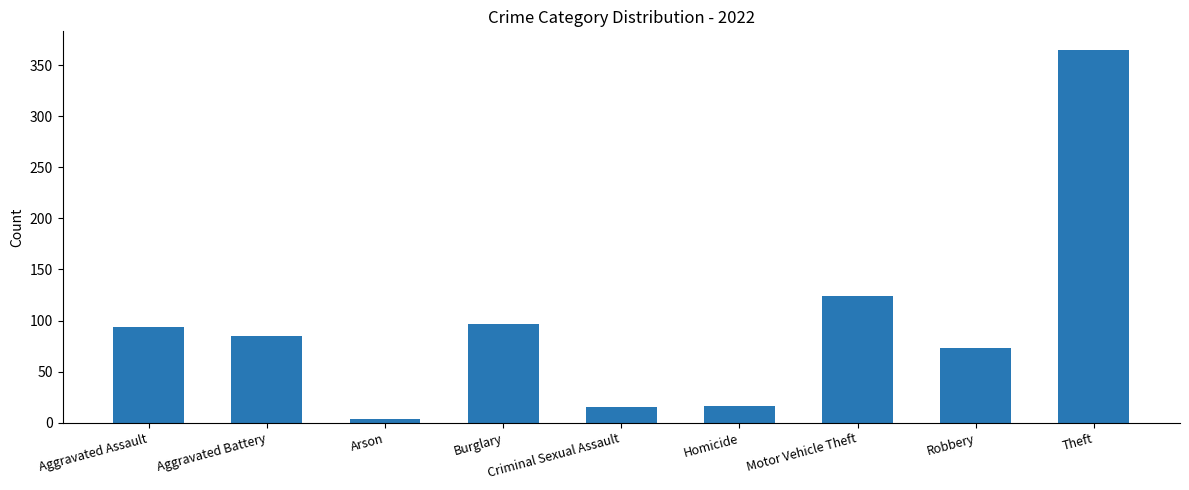

How many series are shown in this chart?

1